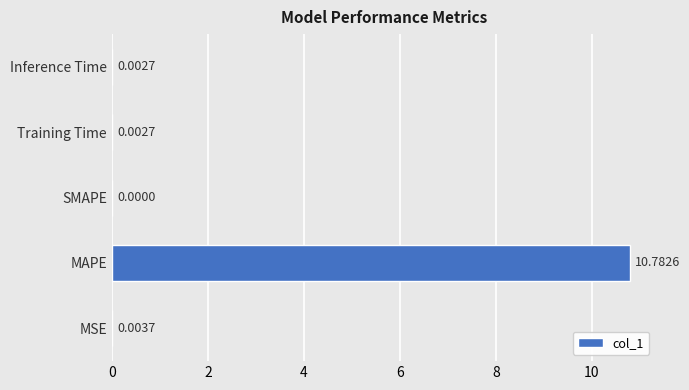

Which has a higher value, MSE or SMAPE?

MSE